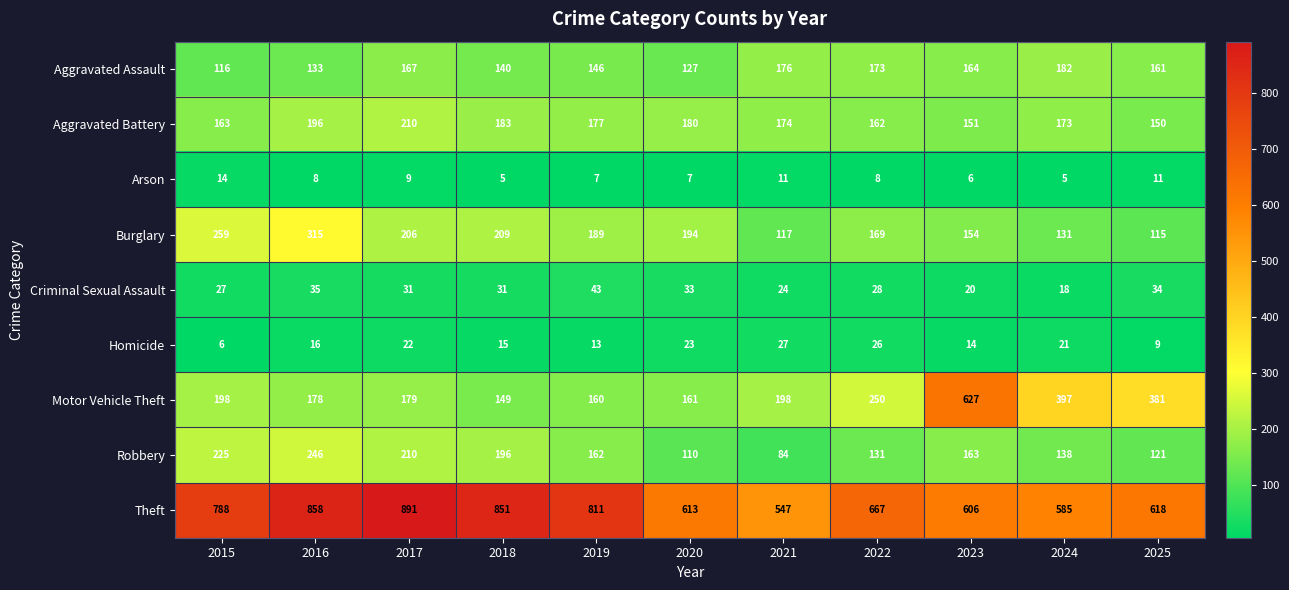

True or false: Criminal Sexual Assault has a value of 13 at 2022.

False